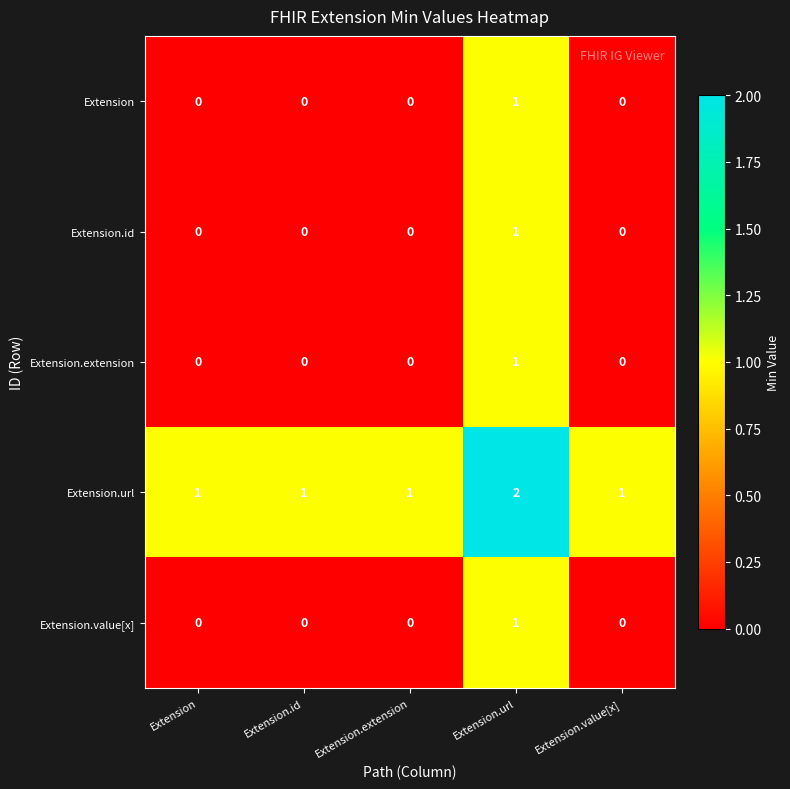

Count the Extension.url values in the range 1 to 2.

5